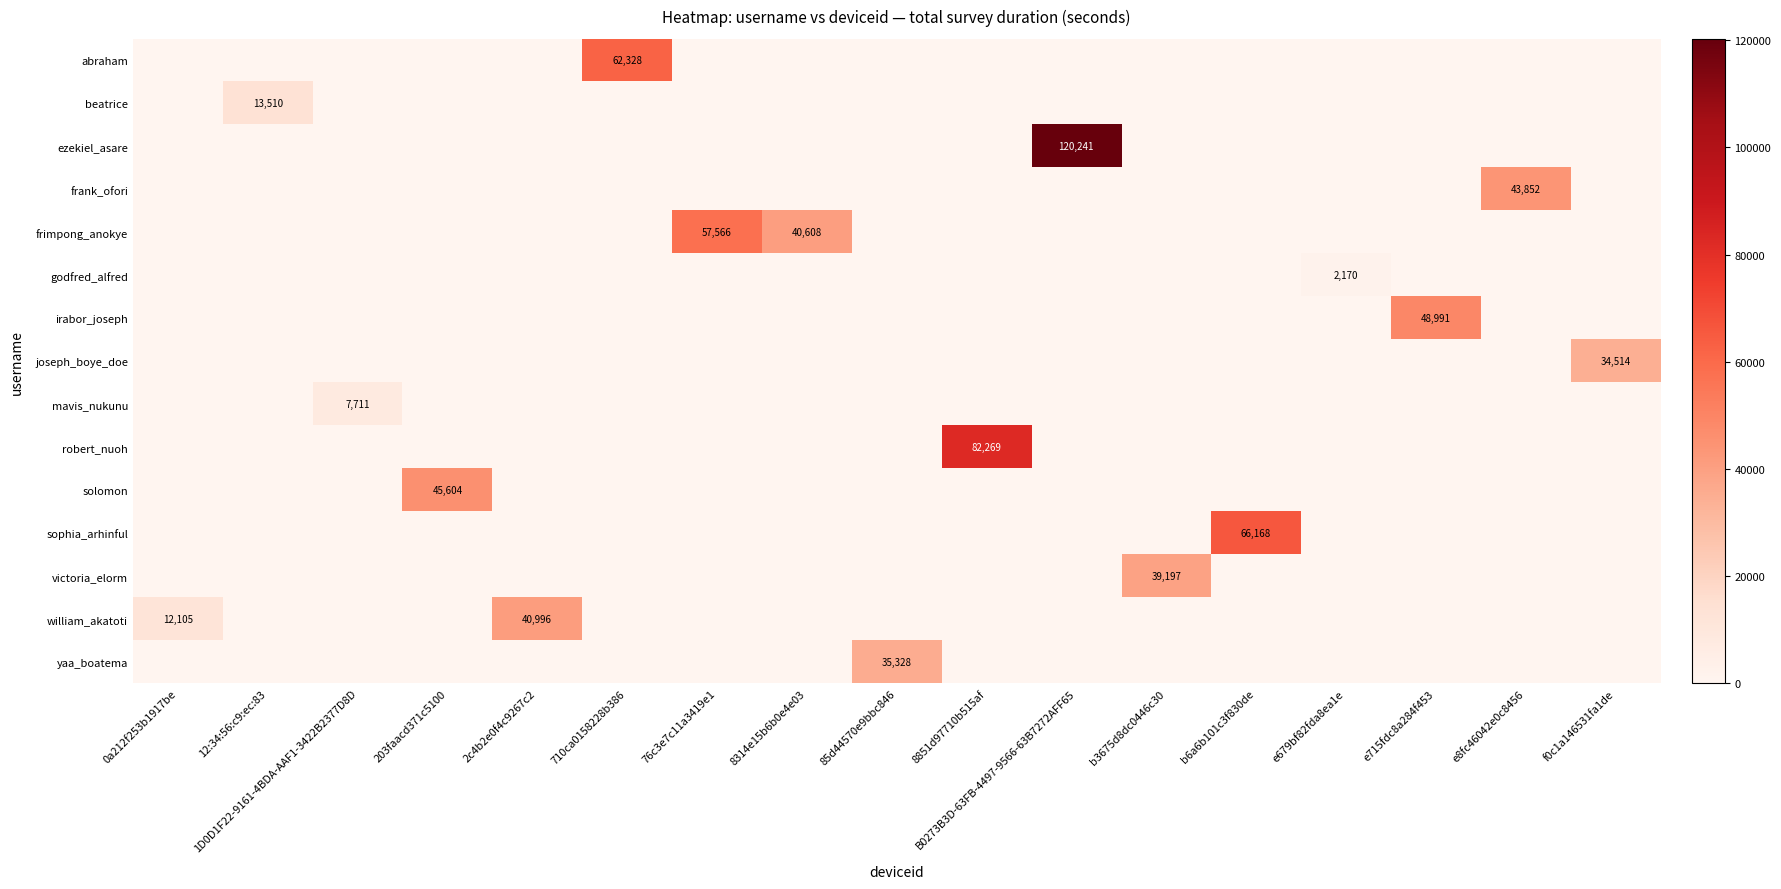

What is the difference between the highest and lowest values at b3675d8dc0446c30?

39197